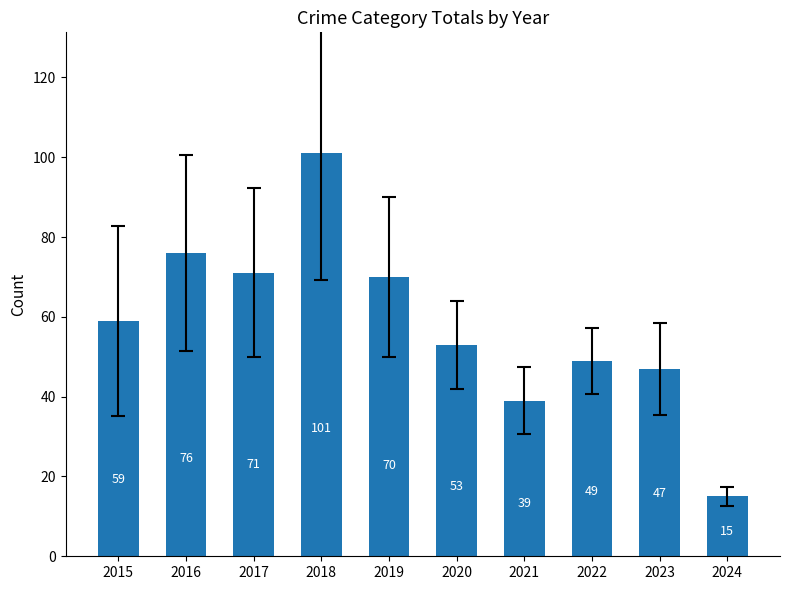

What is the ratio of the value at 2024 to the value at 2022?

0.3